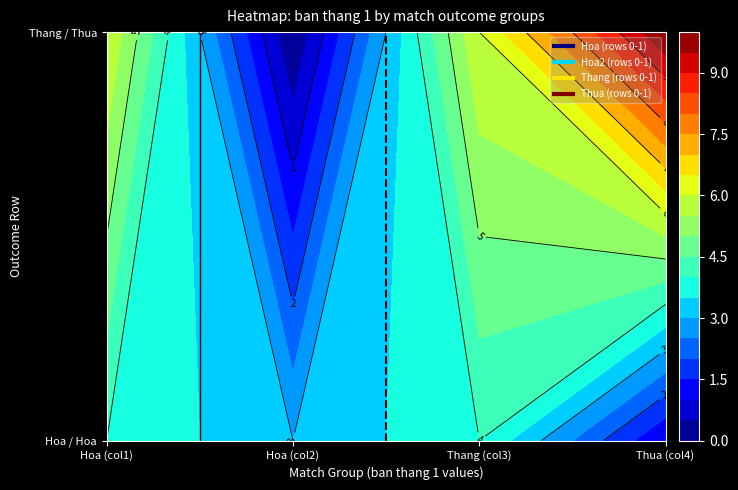

What is the approximate value of Thua at 0?

1